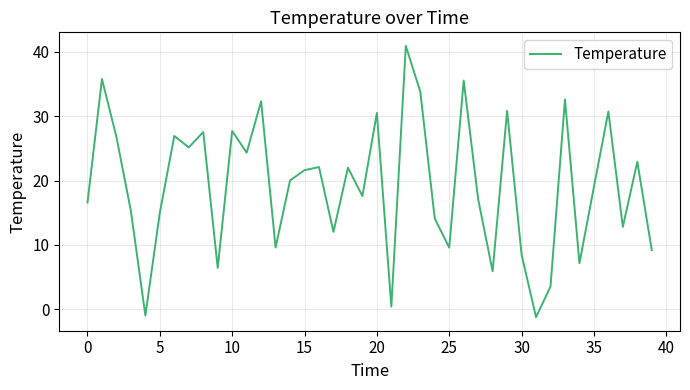

What is the maximum value shown in the chart?

40.9